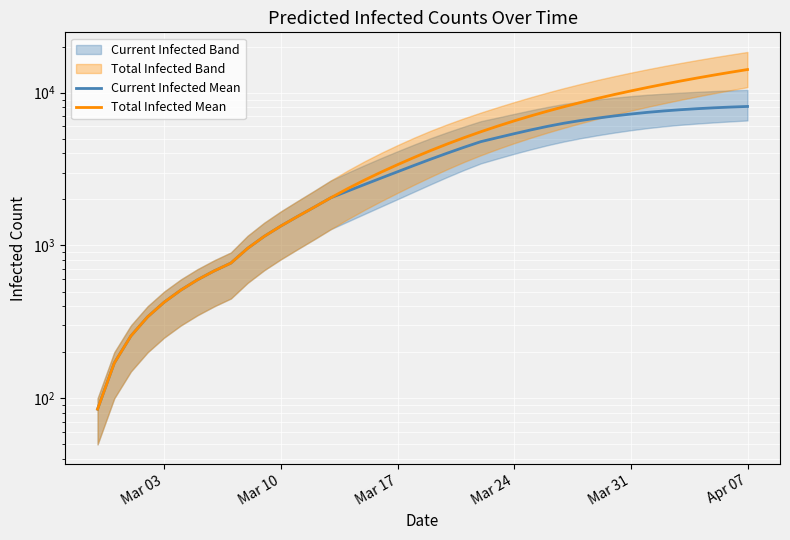

List the series in order of their overall mean, lowest first.

Current Infected Mean, Total Infected Mean